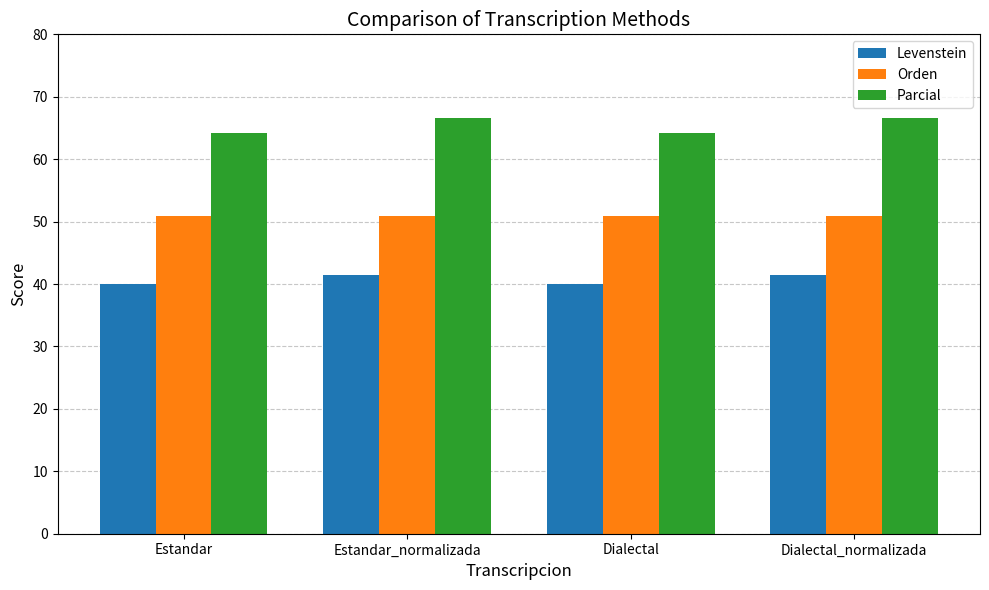

What is the sum of all Orden values?

203.6